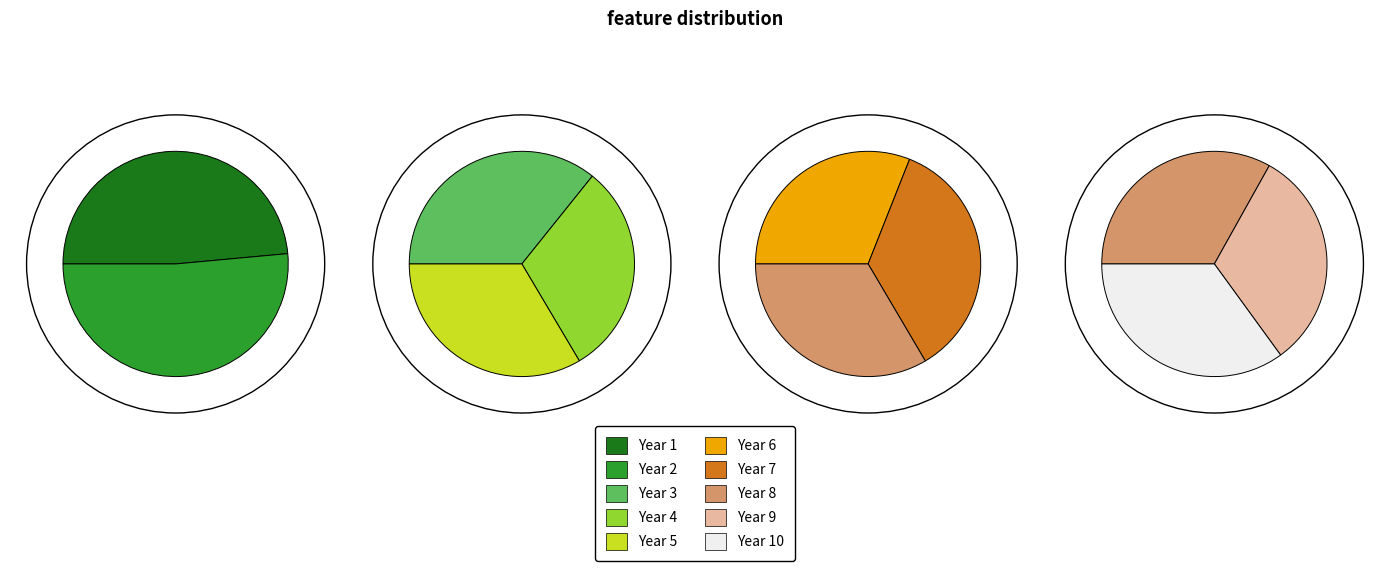

The Year 8 slice represents 1% of the pie. True or false?

False